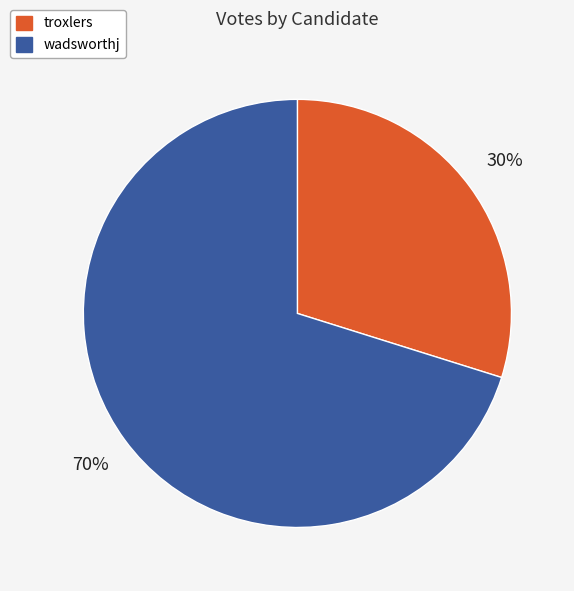

Approximately how many times larger is the value at troxlers compared to wadsworthj?

0.4